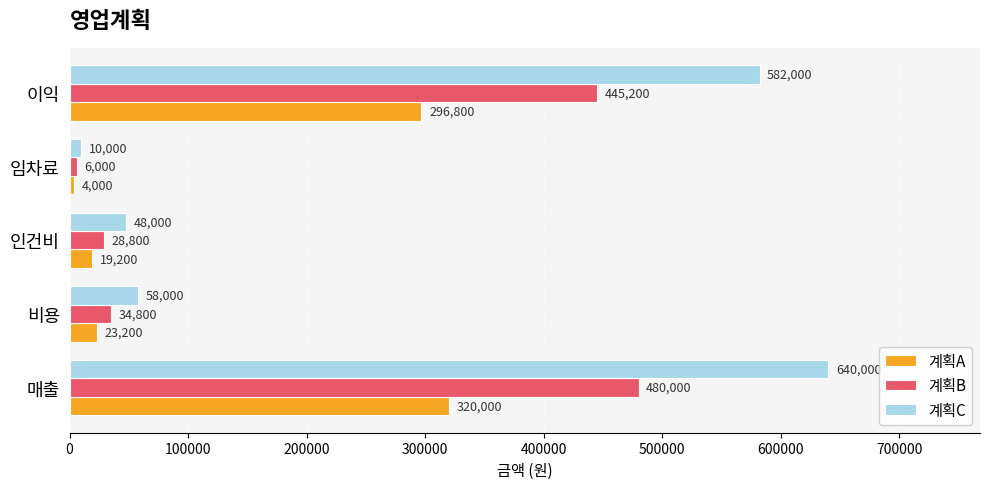

What is the difference between the highest and lowest values at 임차료?

6000